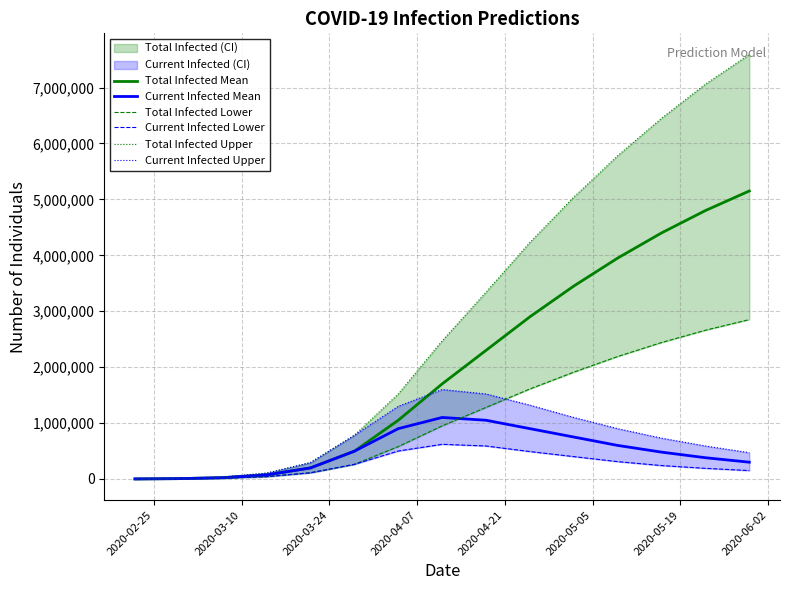

True or false: Total Infected Mean and Current Infected Lower intersect in this chart.

False